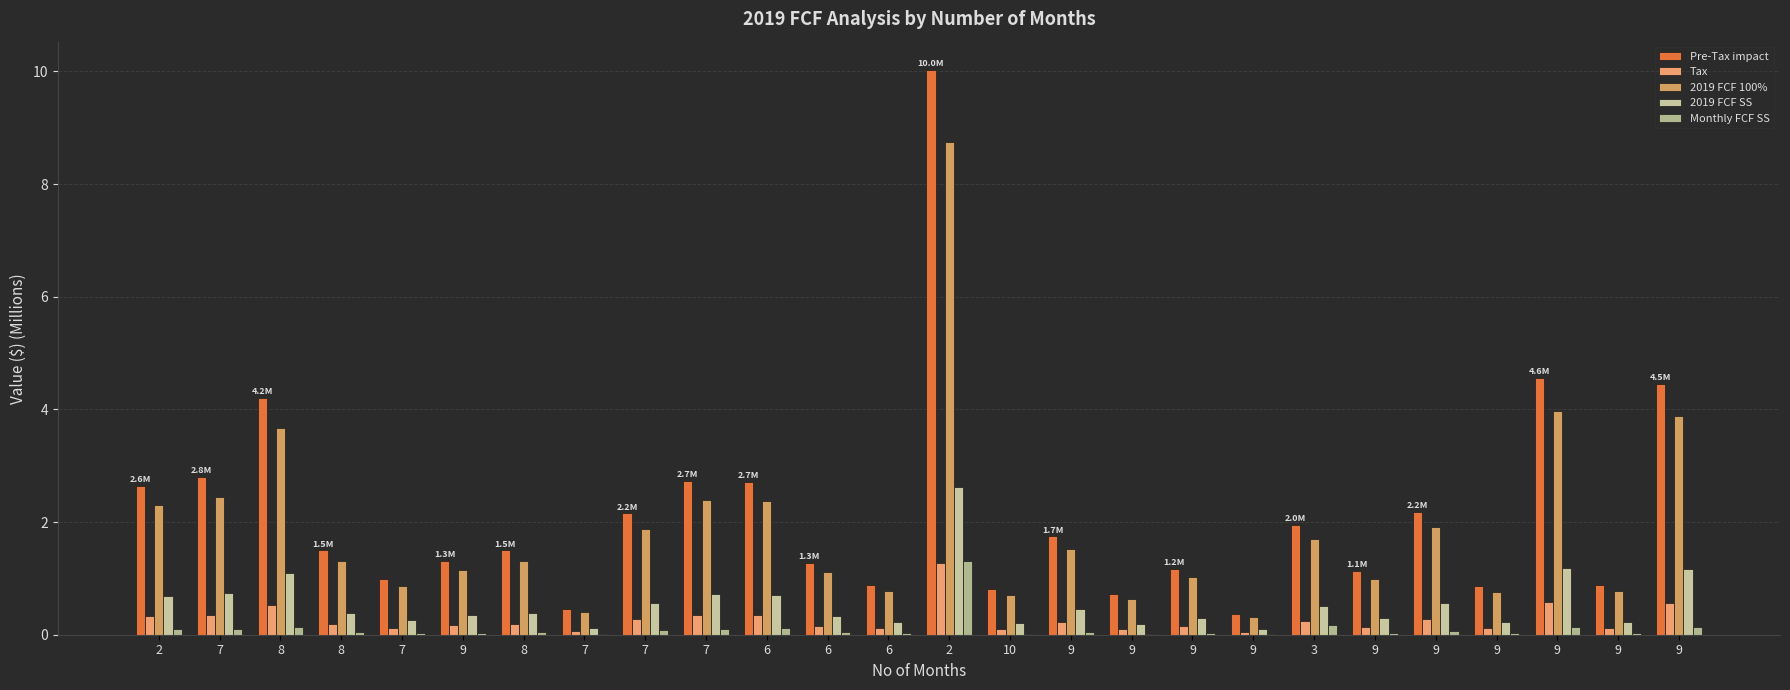

How many categories are shown in the chart?

26